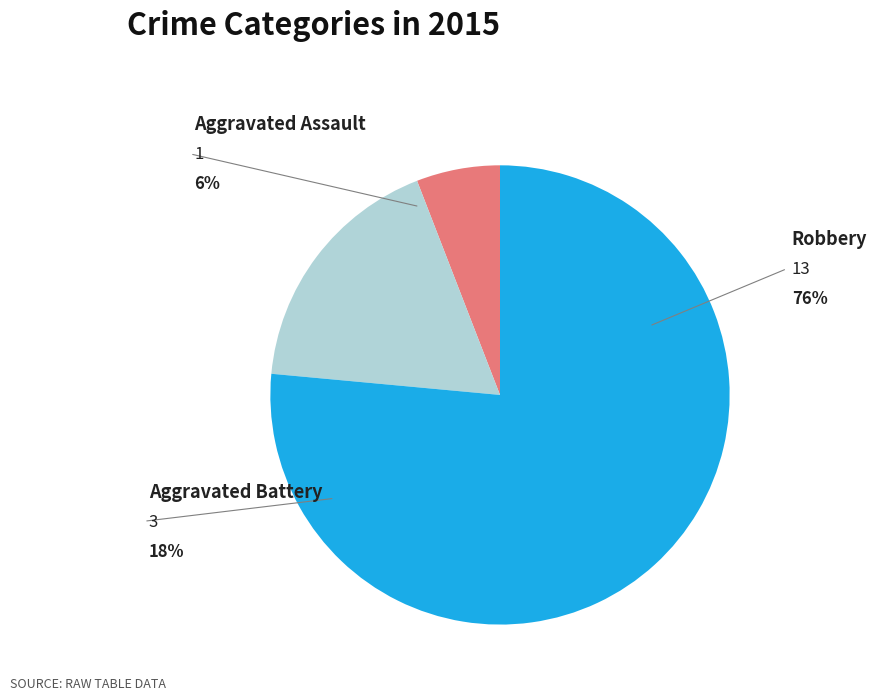

How many segments does this pie chart have?

3